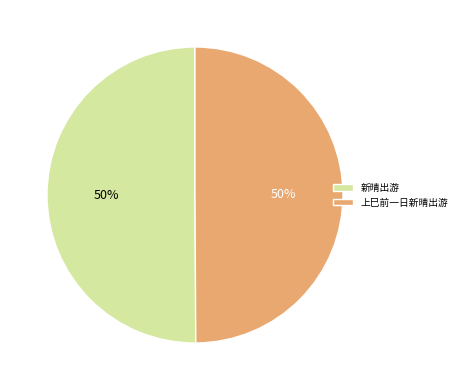

What is the ratio of the value at 上巳前一日新晴出游 to the value at 新晴出游?

1.0